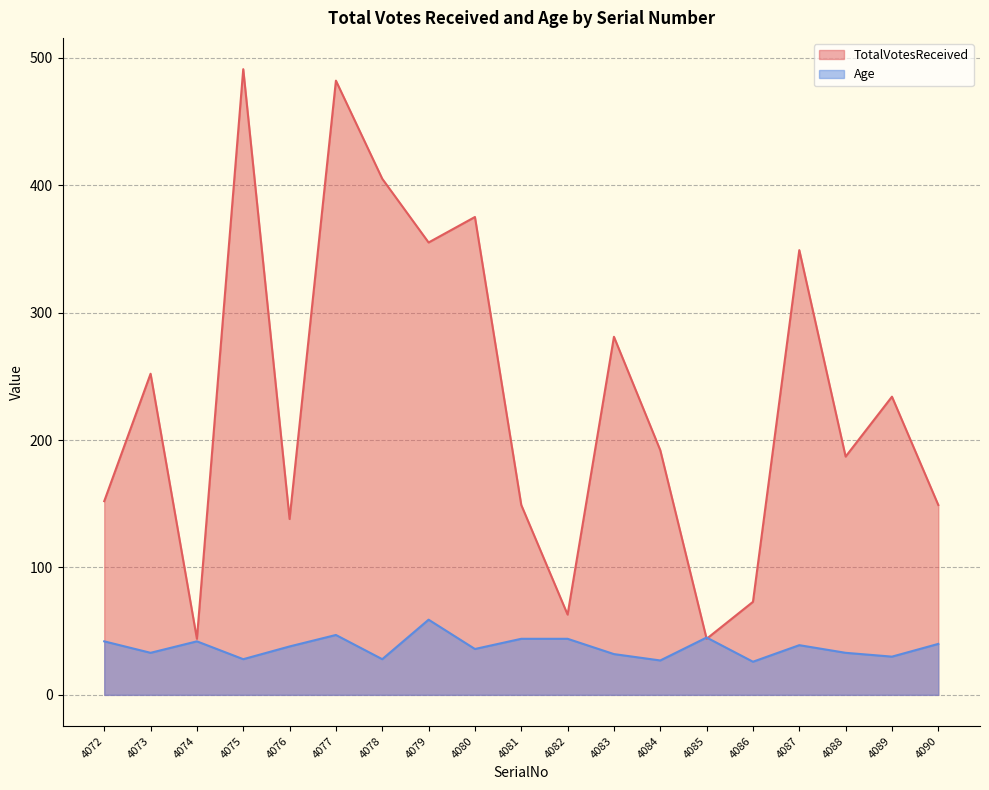

What is the maximum value shown in the chart?

491